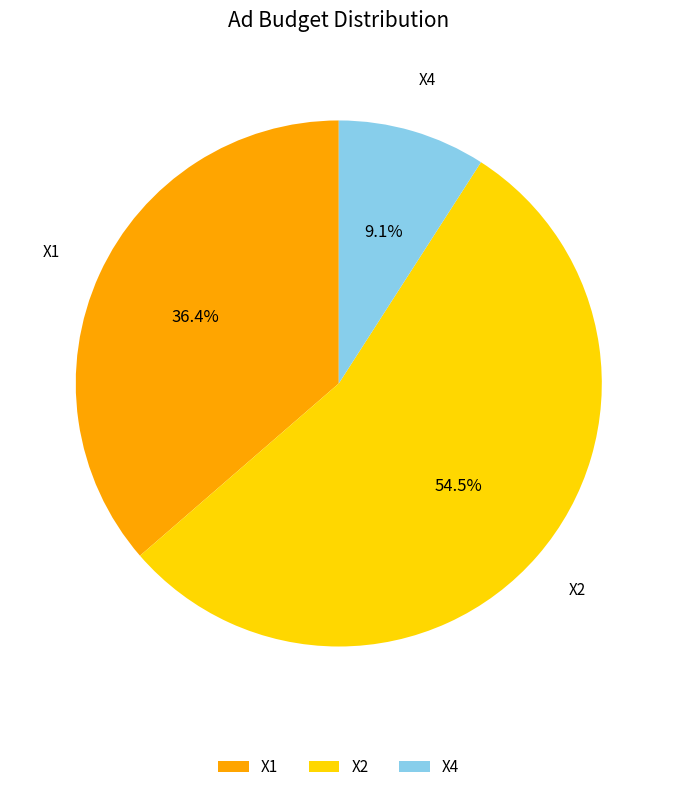

Which slice represents more than half of the pie?

X2